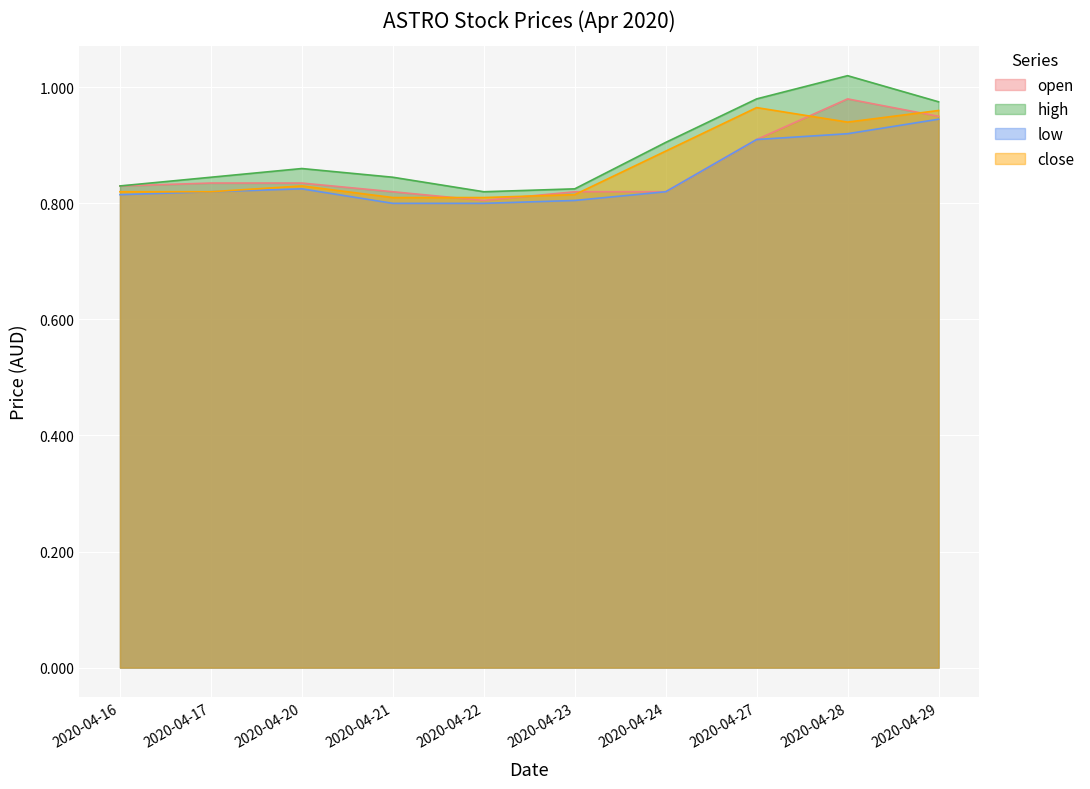

At how many categories does at least one series exceed 0?

10